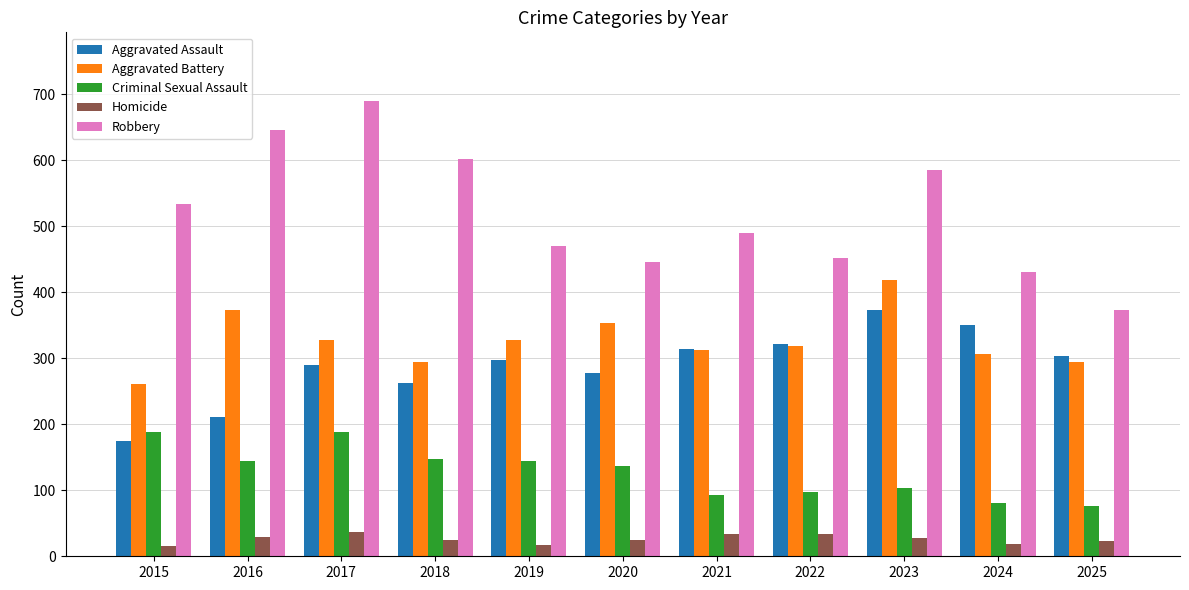

What is the value of the Aggravated Battery bar at the 5th from the left?

328